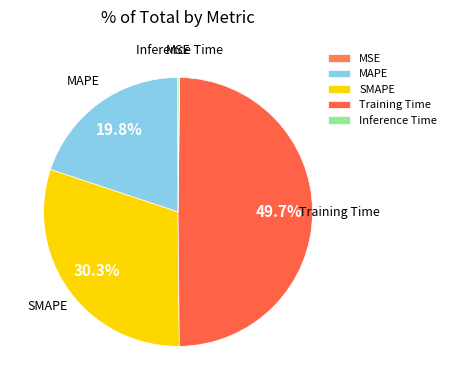

Rank the categories by value from highest to lowest.

Training Time, SMAPE, MAPE, Inference Time, MSE